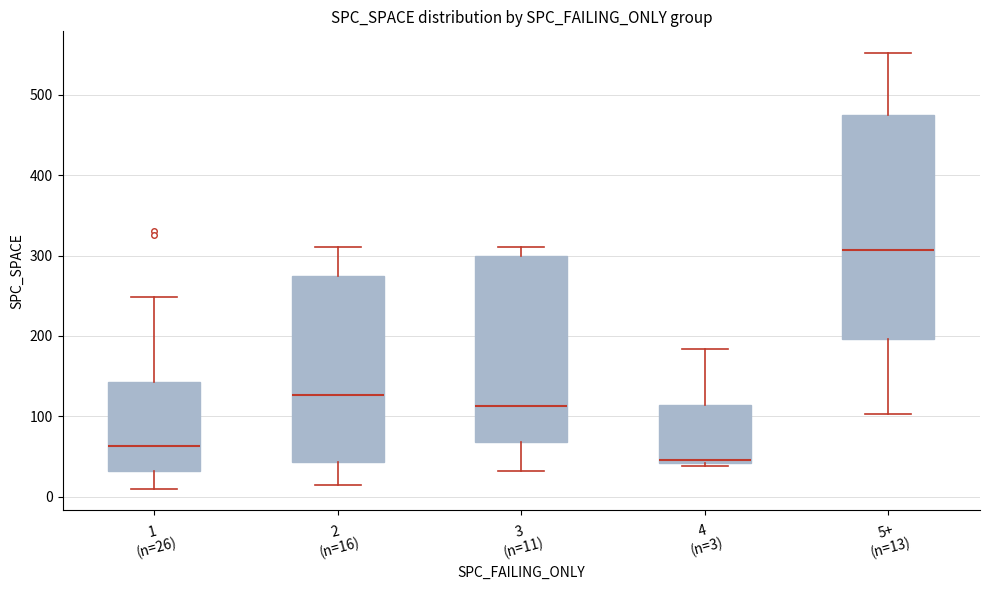

Reading left to right, read every box against the y-axis: the position of its median line, the range the box covers, and the ends of its whiskers. The values are not printed on the chart, so give them approximately, as read against the axis.

1 (n=26): median 60, box 30 to 140, whiskers 10 to 250
2 (n=16): median 130, box 40 to 280, whiskers 10 to 310
3 (n=11): median 110, box 70 to 300, whiskers 30 to 310
4 (n=3): median 50, box 40 to 110, whiskers 40 (just below the box's lower edge) to 180
5+ (n=13): median 310, box 200 to 480, whiskers 100 to 550